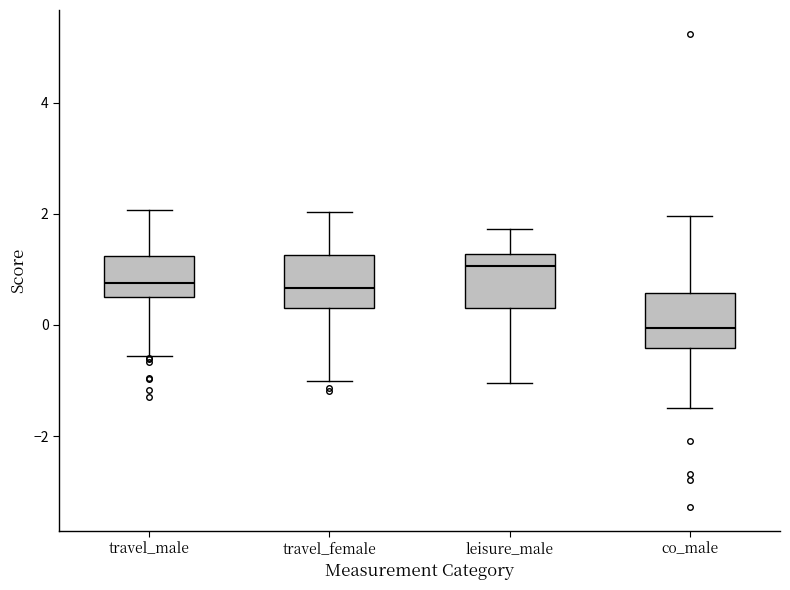

Reading left to right, transcribe this box plot: for each box, give where its median line is, the range the box spans, and where its two whiskers end, as read against the y-axis. The values are not printed on the chart, so give them approximately, as read against the axis.

travel_male: median 0.8, box 0.6 to 1.2, whiskers -0.6 to 2.0
travel_female: median 0.6, box 0.4 to 1.2, whiskers -1.0 to 2.0
leisure_male: median 1.0, box 0.4 to 1.2, whiskers -1.0 to 1.8
co_male: median 0.0, box -0.4 to 0.6, whiskers -1.4 to 2.0